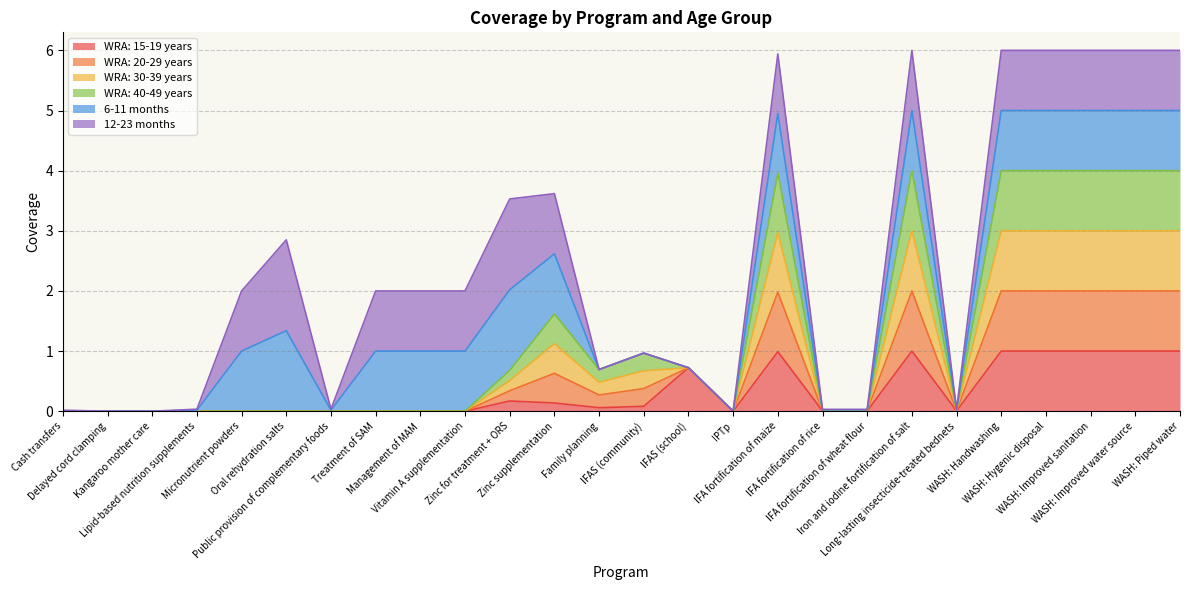

What is the label of the 12th point from the left?

Zinc supplementation